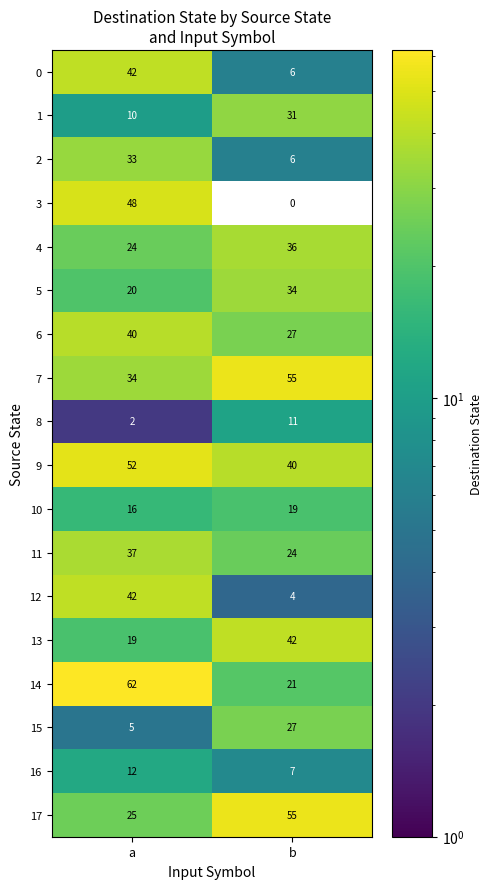

The value of 11 at a is 37. True or false?

True